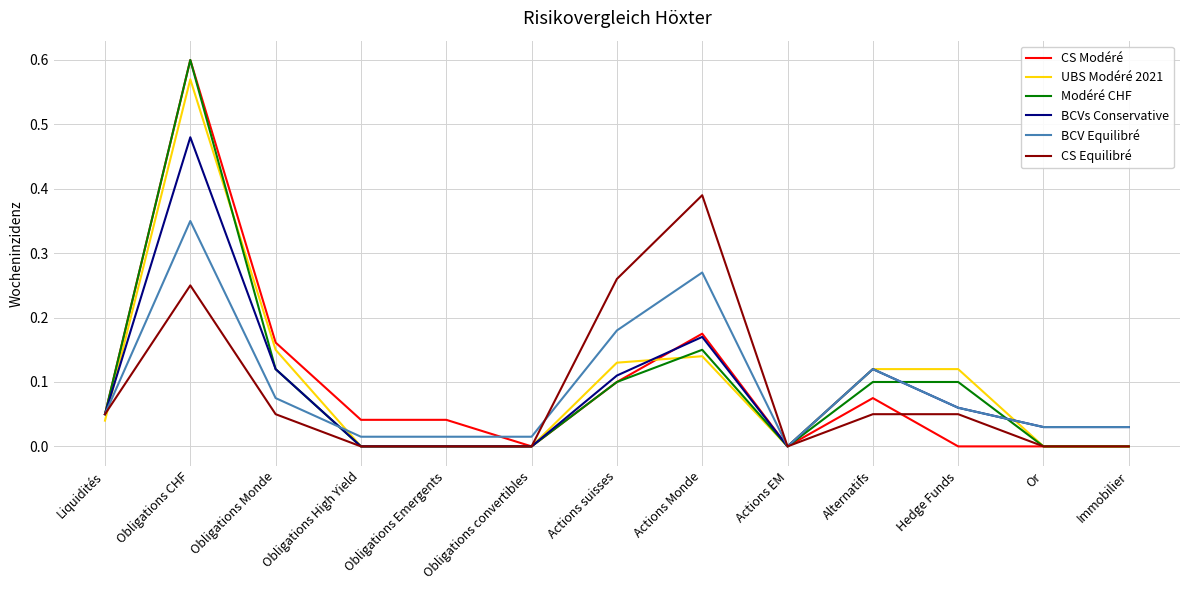

The UBS Modéré 2021 series shows 0.1 at Obligations Monde. True or false?

True